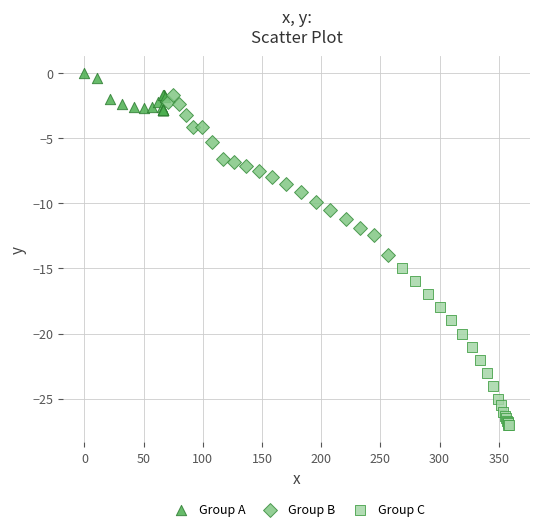

Which series reaches the minimum Y coordinate?

Group C